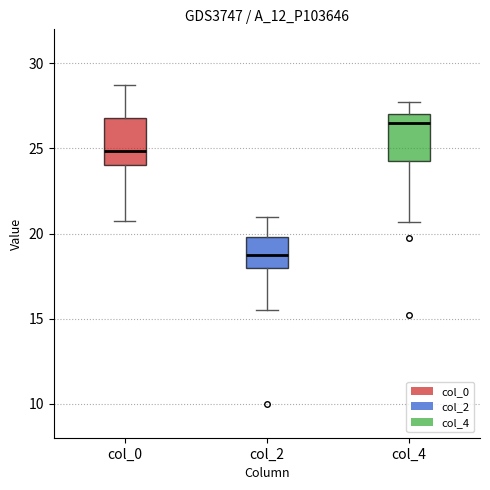

Reading left to right, transcribe this box plot: for each box, give where its median line is, the range the box spans, and where its two whiskers end, as read against the y-axis. The values are not printed on the chart, so give them approximately, as read against the axis.

col_0: median 25.0, box 24.0 to 27.0, whiskers 21.0 to 29.0
col_2: median 19.0, box 18.0 to 20.0, whiskers 15.5 to 21.0
col_4: median 26.5, box 24.5 to 27.0, whiskers 20.5 to 28.0